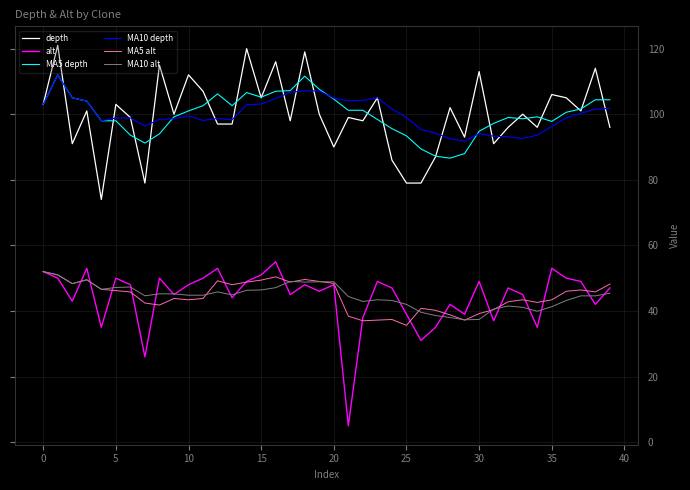

True or false: MA10 depth has more than 0 interior local peaks.

True